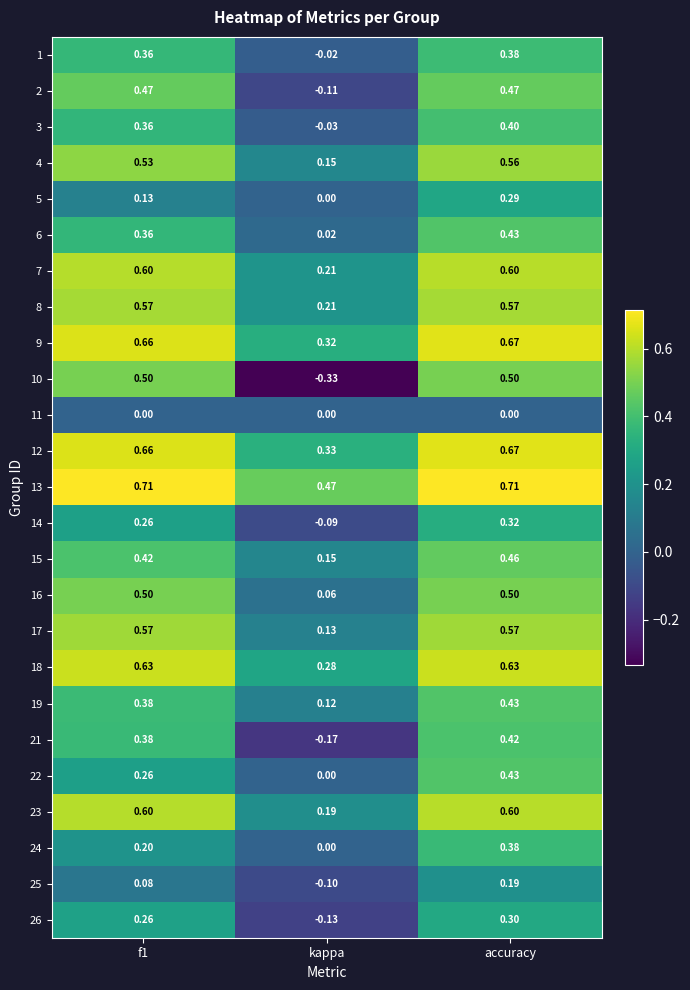

Where is 4 nearest to the value 0?

kappa